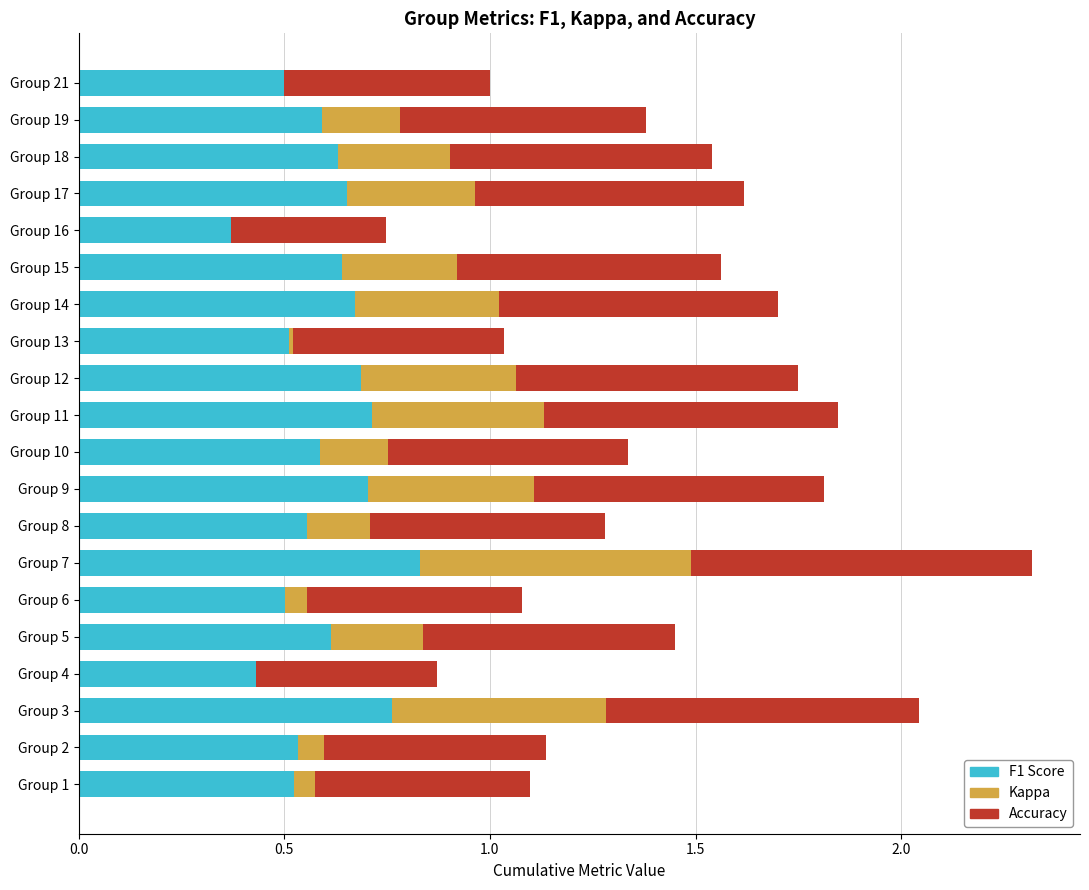

At which category is the sum across all series the highest?

Group 7